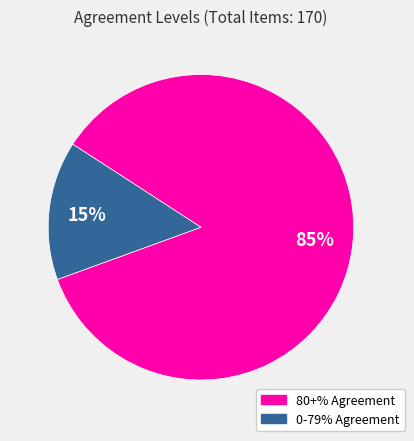

How many segments does this pie chart have?

2